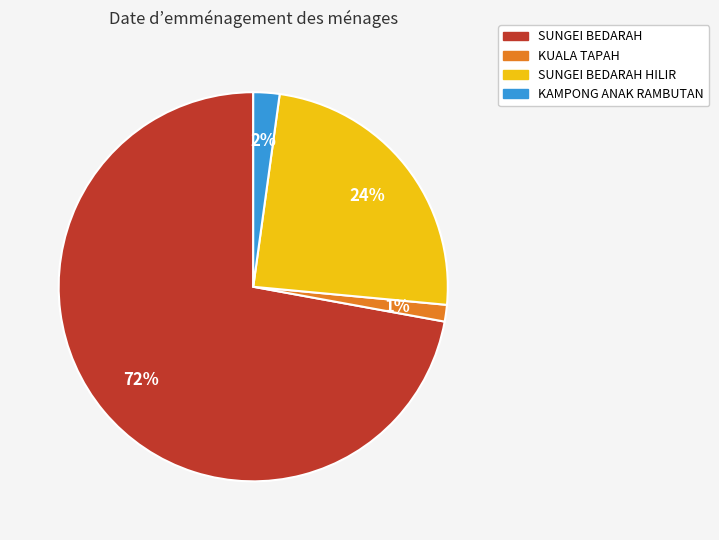

Which category has the smallest portion of the pie?

KUALA TAPAH